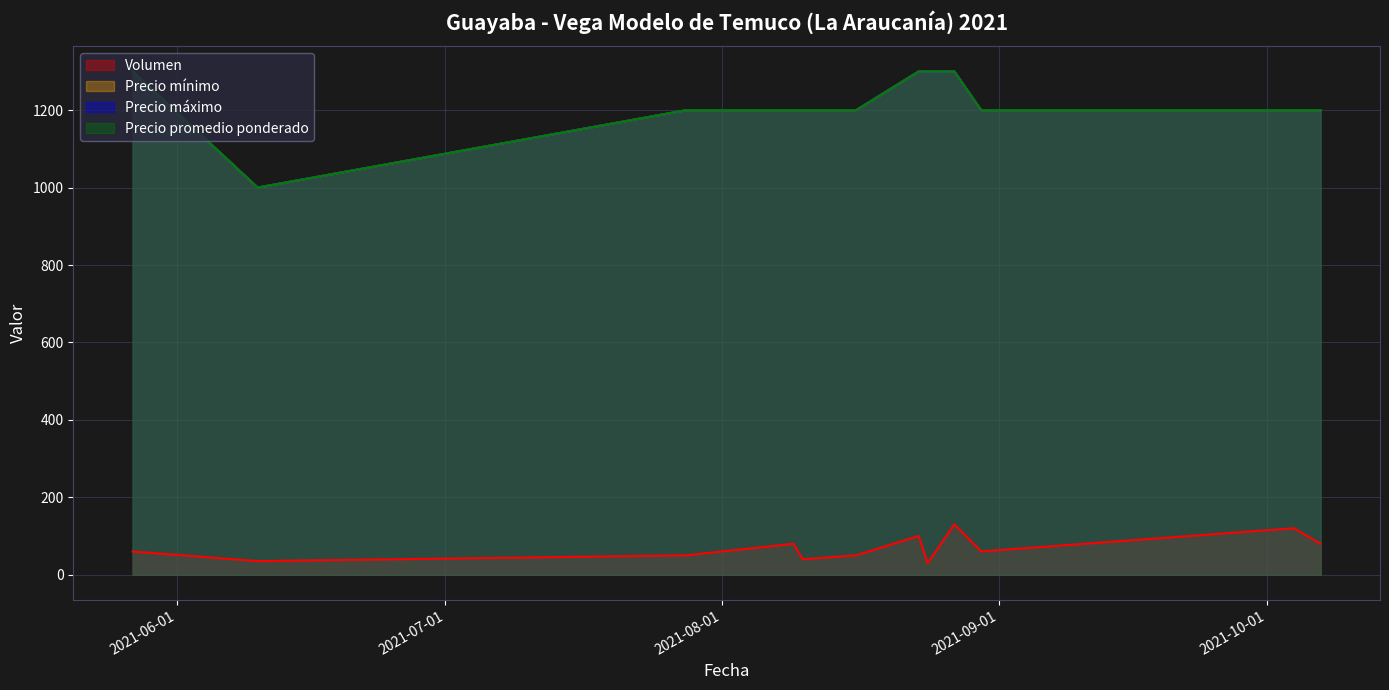

Which series has the largest total across all categories?

Precio mínimo